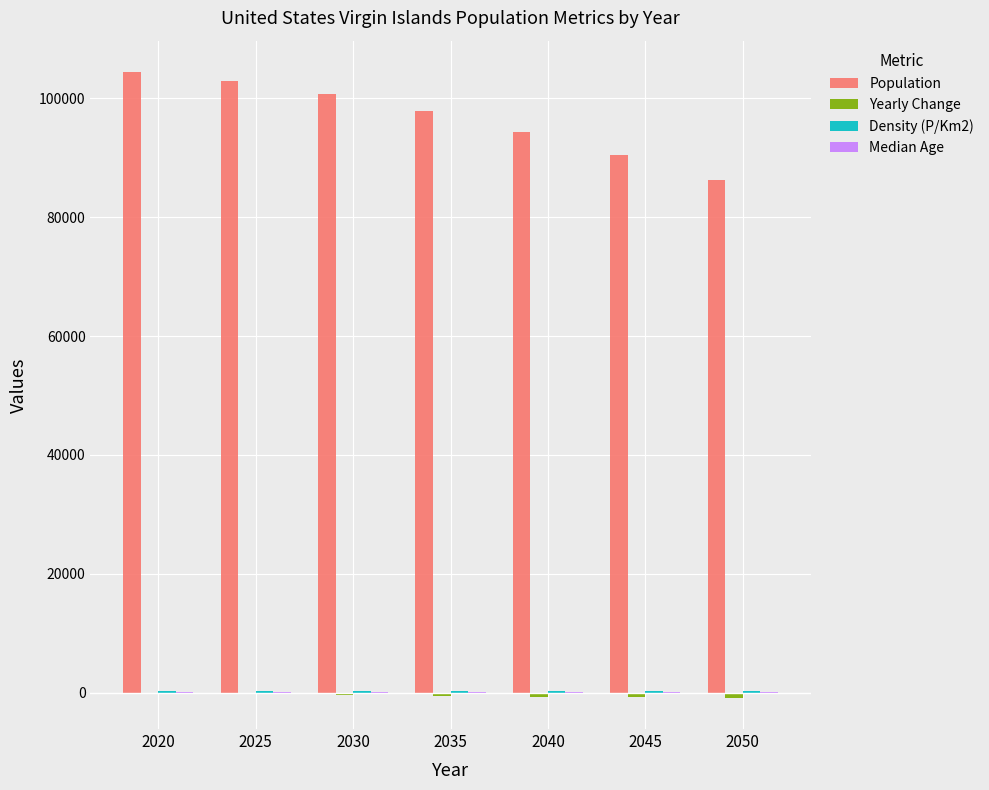

Between 2020 and 2050, which series saw the biggest shift?

Population